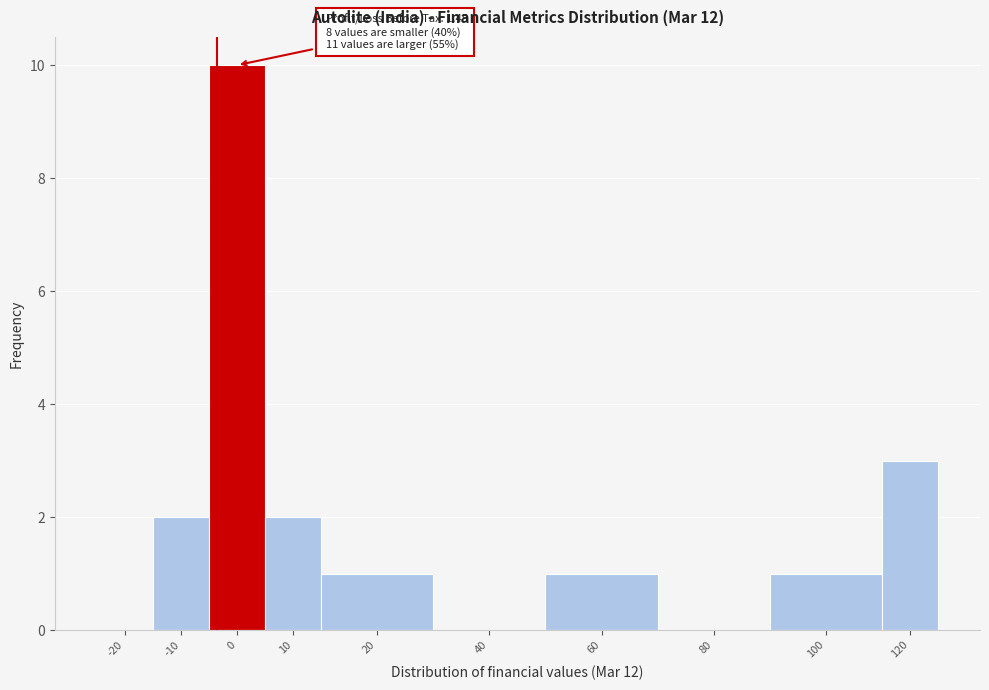

Reading left to right, extract all data points from this chart.

-20=0	-10=2	0=10	10=2	20=1	40=0	60=1	80=0	100=1	120=3